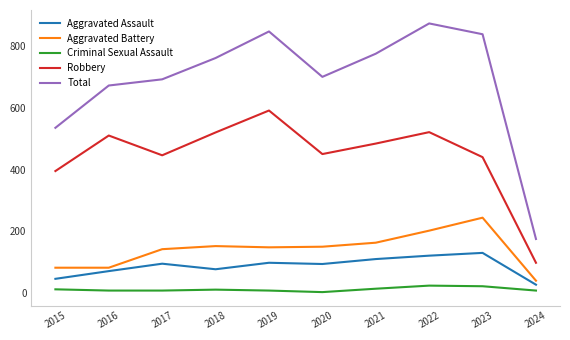

What is the difference between the second highest and second lowest values in the Total series?

312